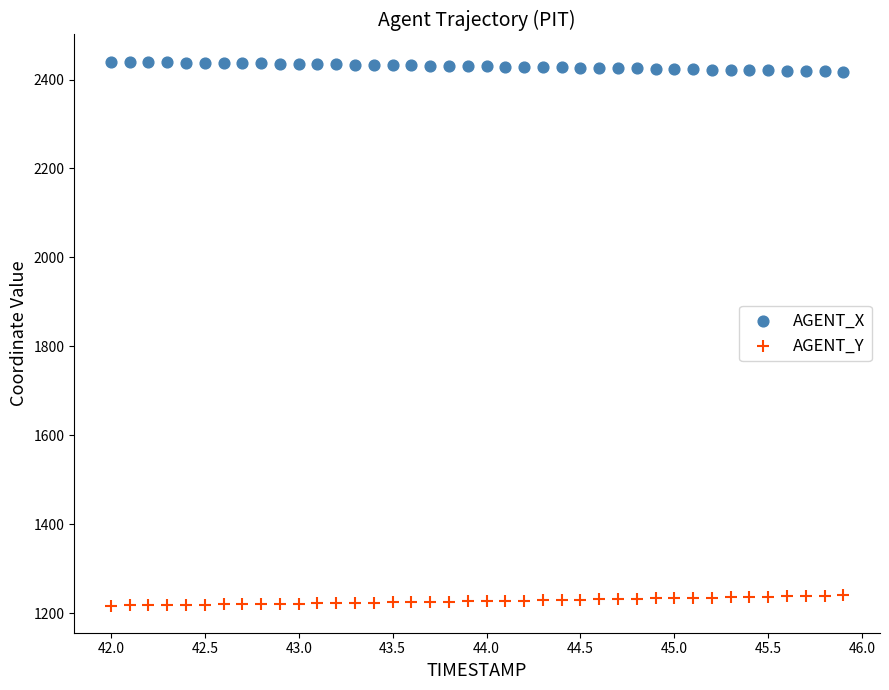

What is the X range (max minus min) for the scatter plot?

3.9